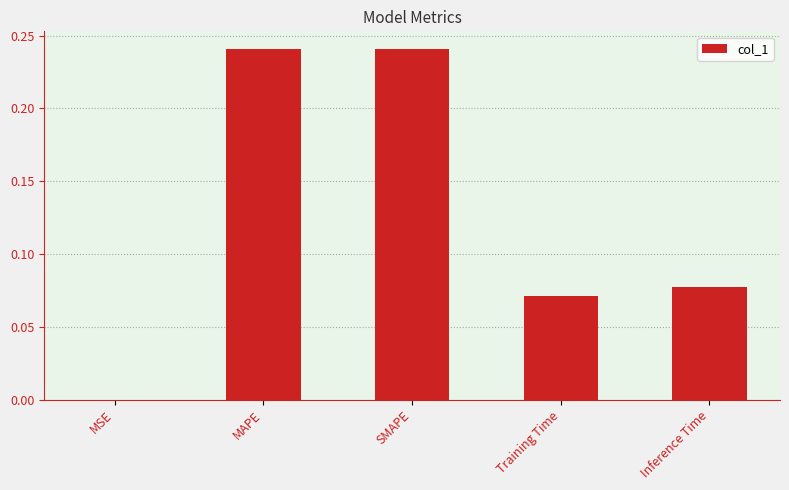

The value at MSE is 0.0. True or false?

True